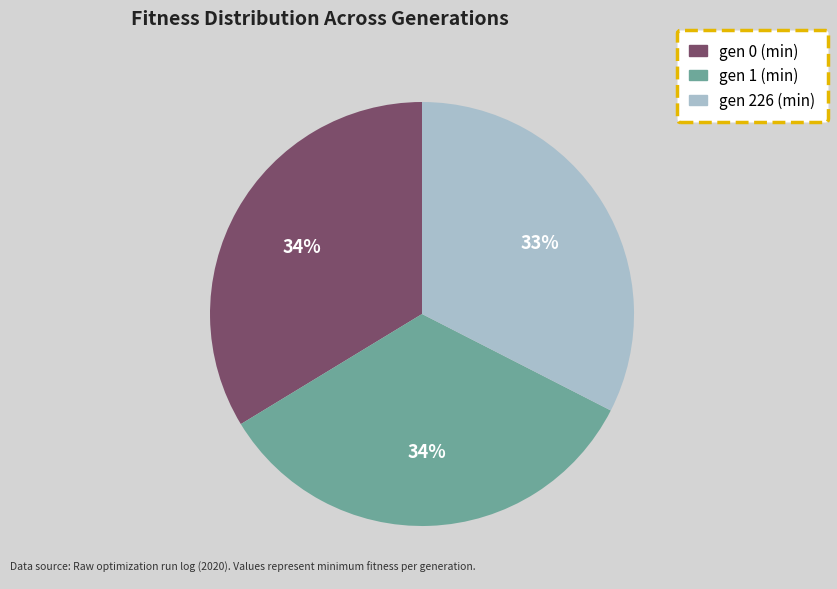

What is the smallest slice in the pie chart?

gen 226 (min)